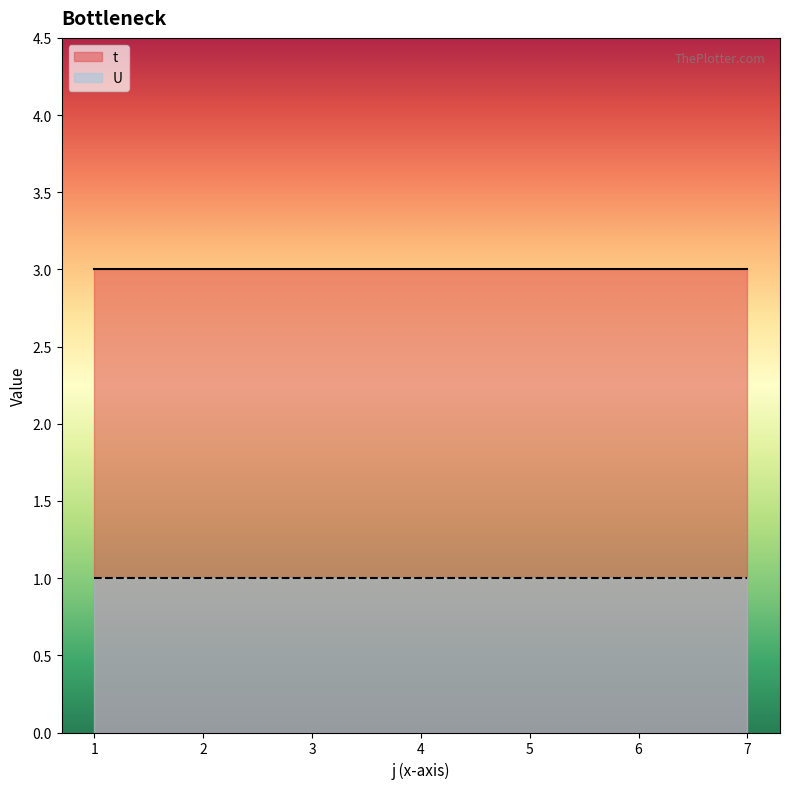

True or false: U has more than 2 points higher than both neighbors.

False